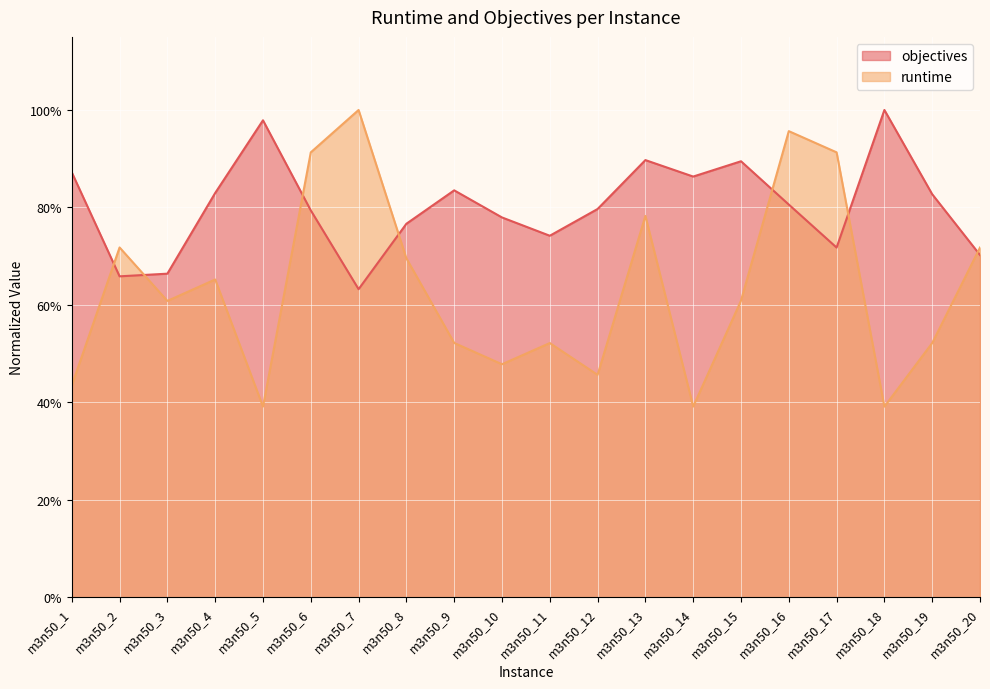

At m3n50_7, list the series in order from smallest to largest.

objectives, runtime